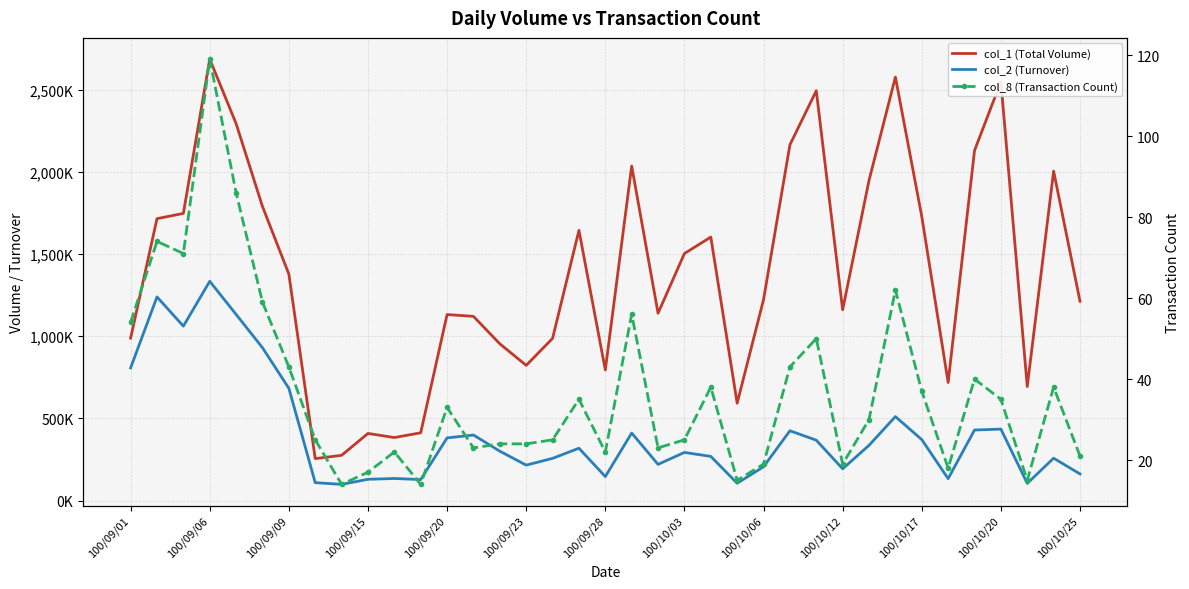

How many values in the col_8 (Transaction Count) series exceed 30?

18